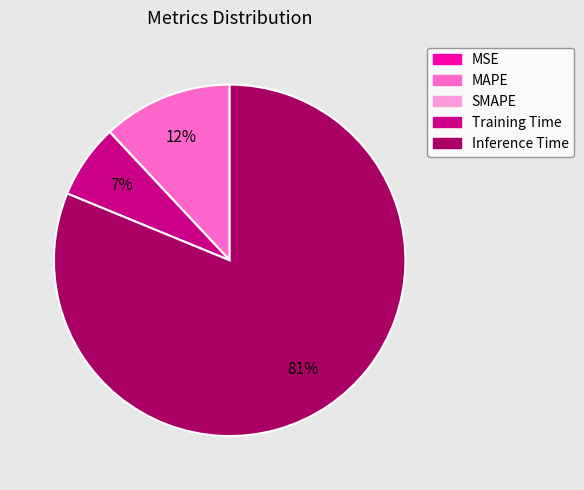

What is the largest slice in the pie chart?

Inference Time